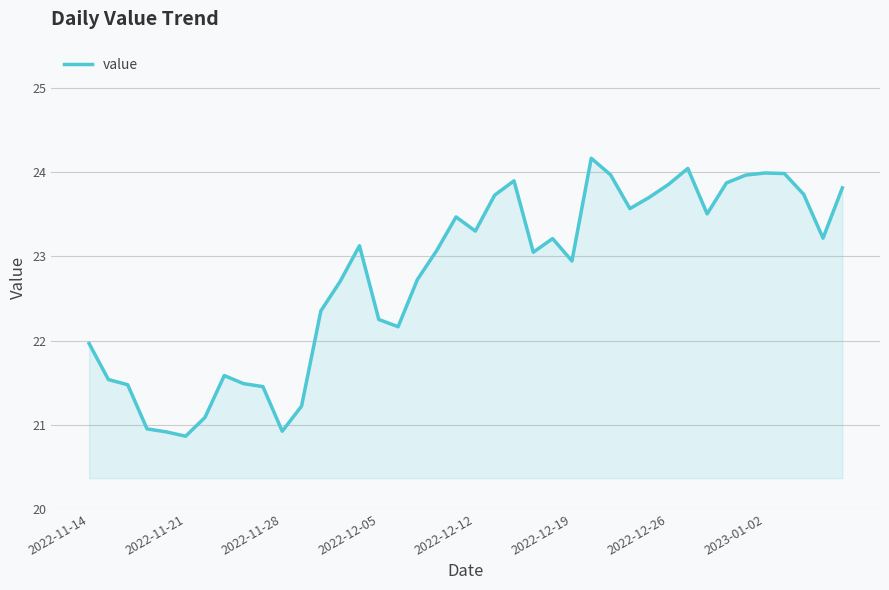

What is the greatest value displayed?

24.2